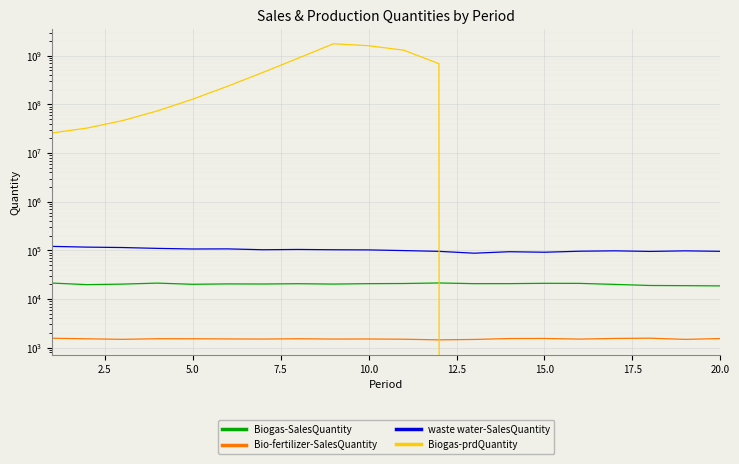

Is this an area chart (filled region under the line)?

No